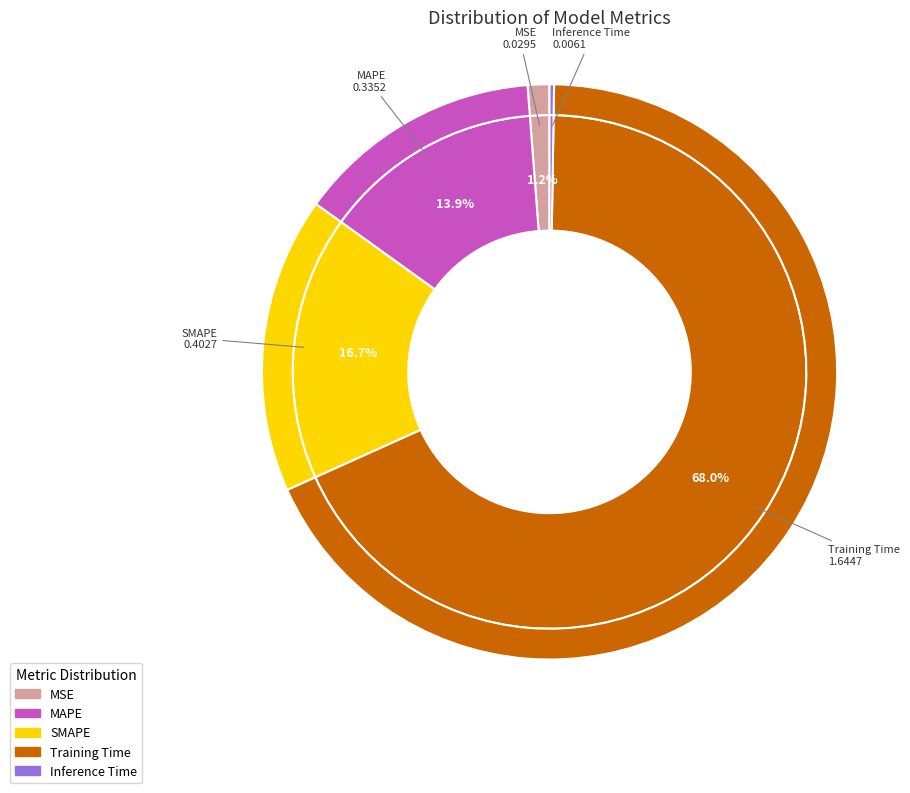

Does MAPE represent more than half of the total?

No